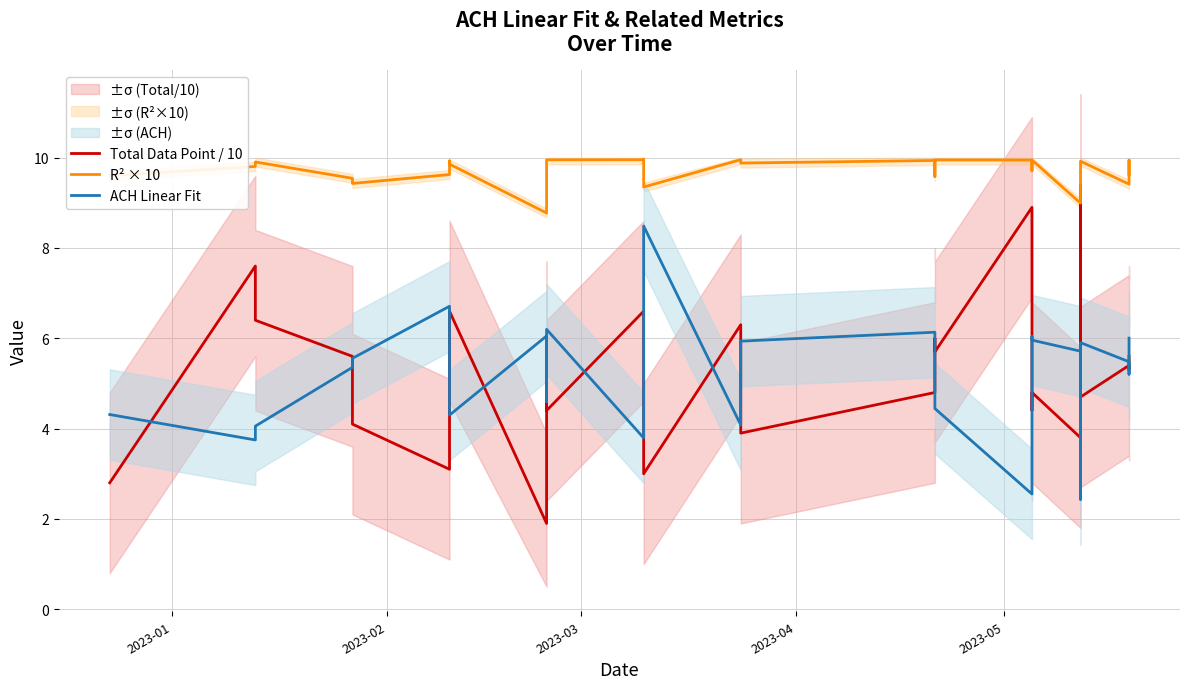

True or false: Total Data Point / 10 has more than 1 points higher than both neighbors.

True